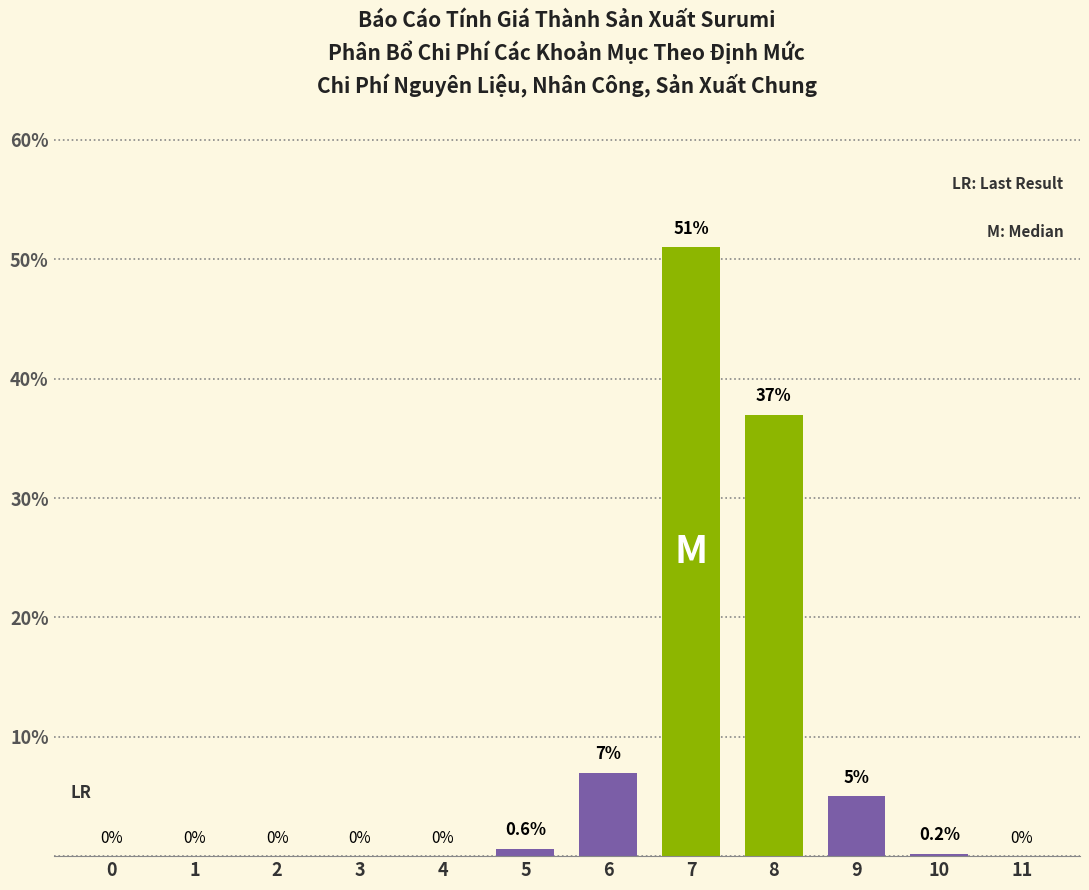

Reading left to right, extract all data points from this chart.

0=0.0	1=0.0	2=0.0	3=0.0	4=0.0	5=0.6	6=7.0	7=51.0	8=37.0	9=5.0	10=0.2	11=0.0